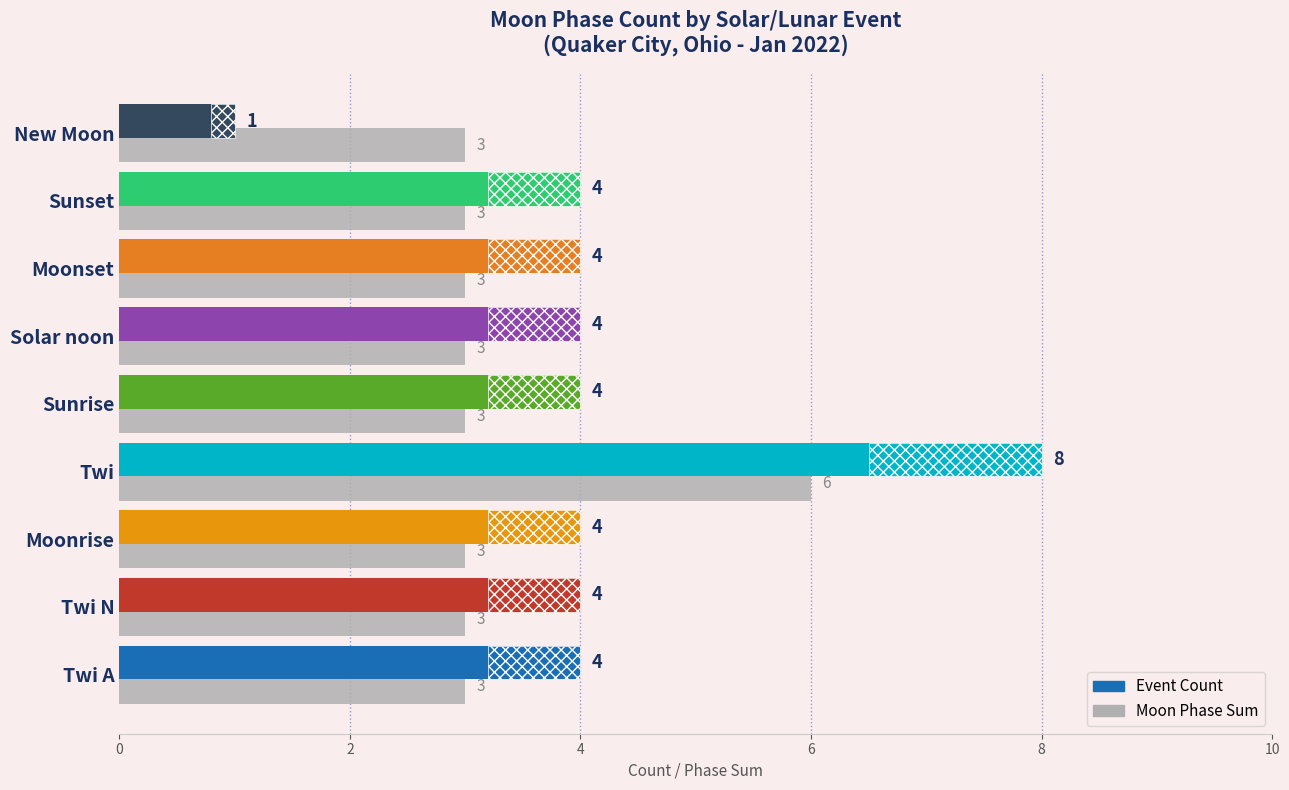

What is the total value across all series at 8?

7